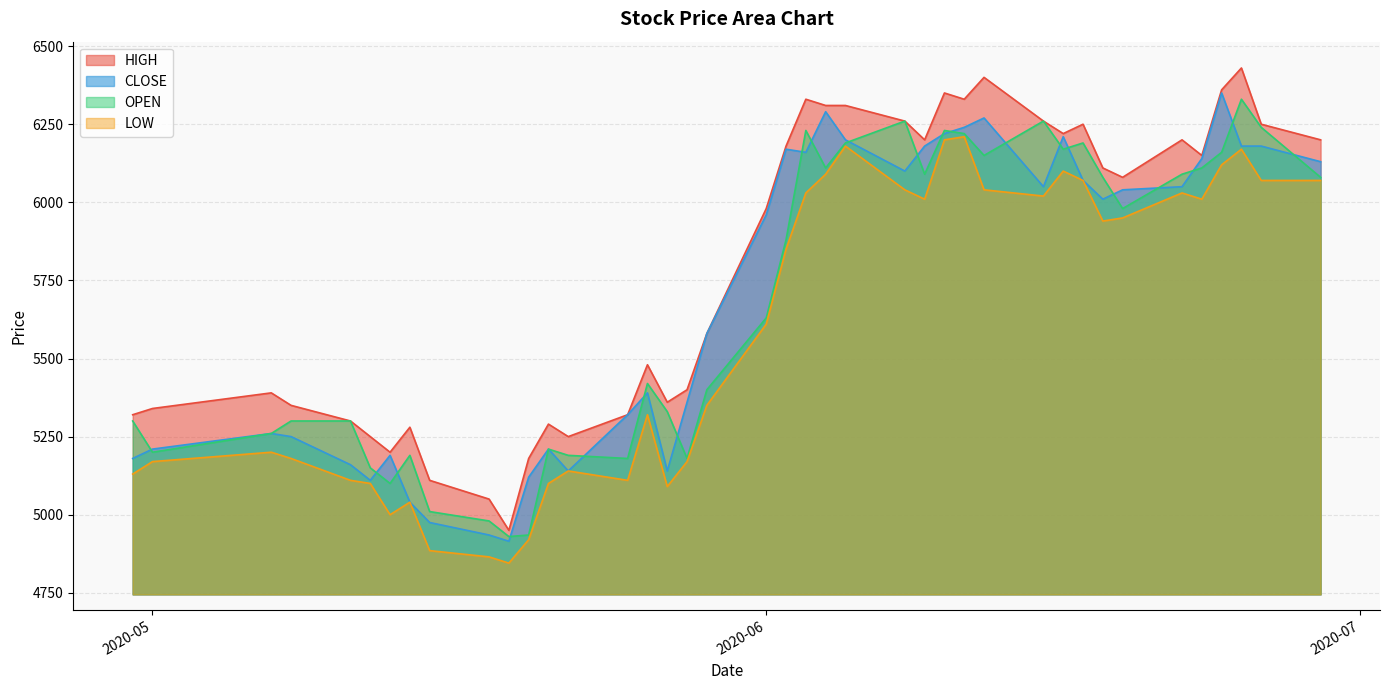

True or false: LOW and HIGH cross at least once.

False